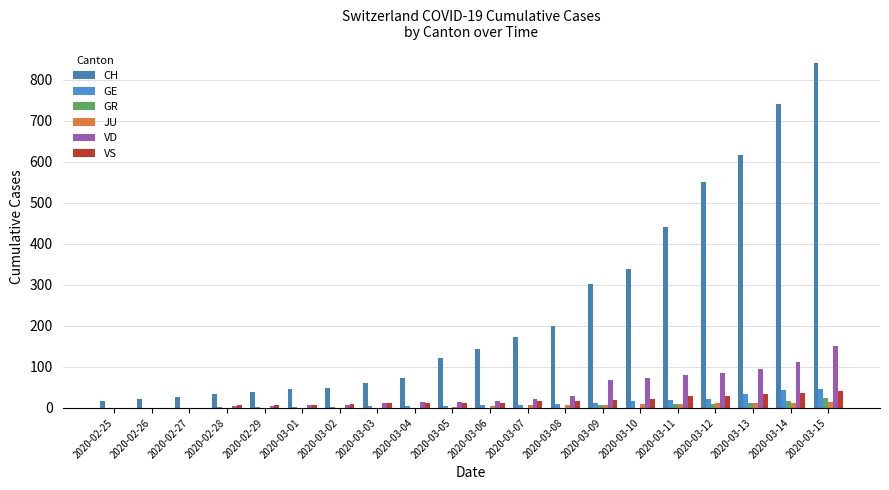

What is the total value across all series at 2020-02-28?

48